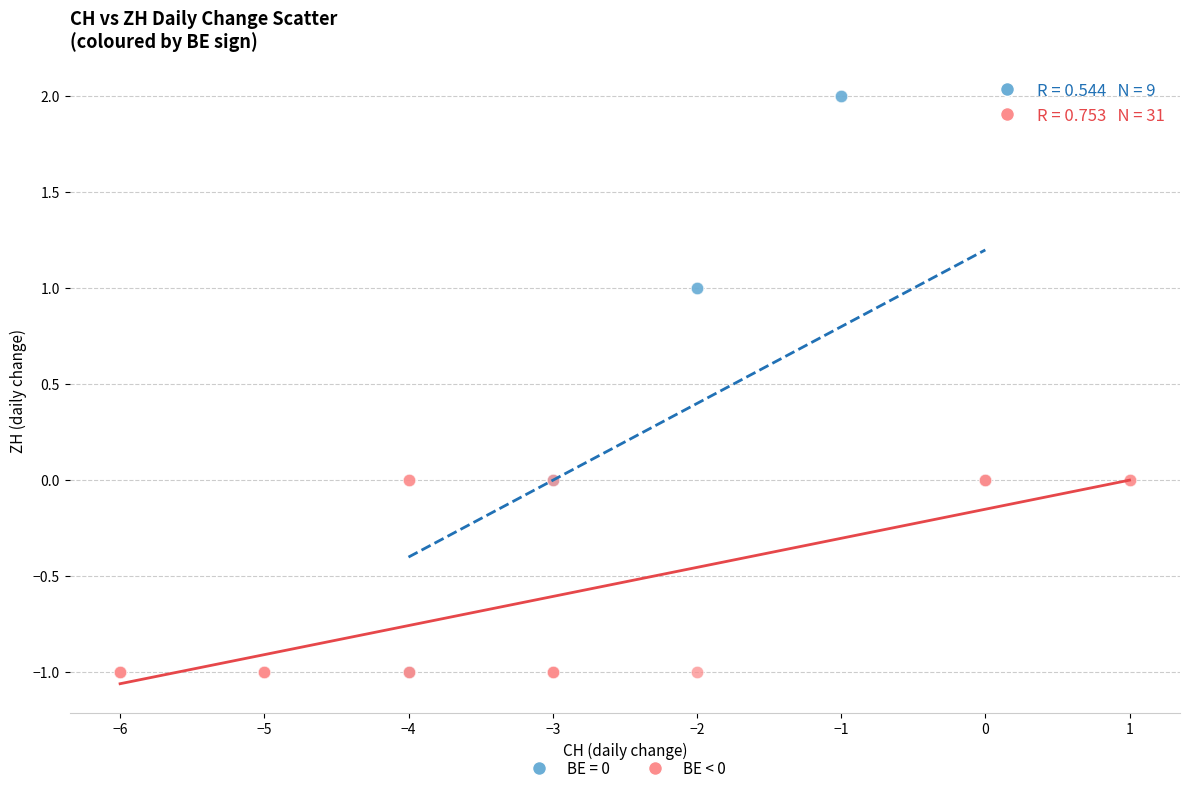

Which series reaches the maximum Y coordinate?

BE = 0